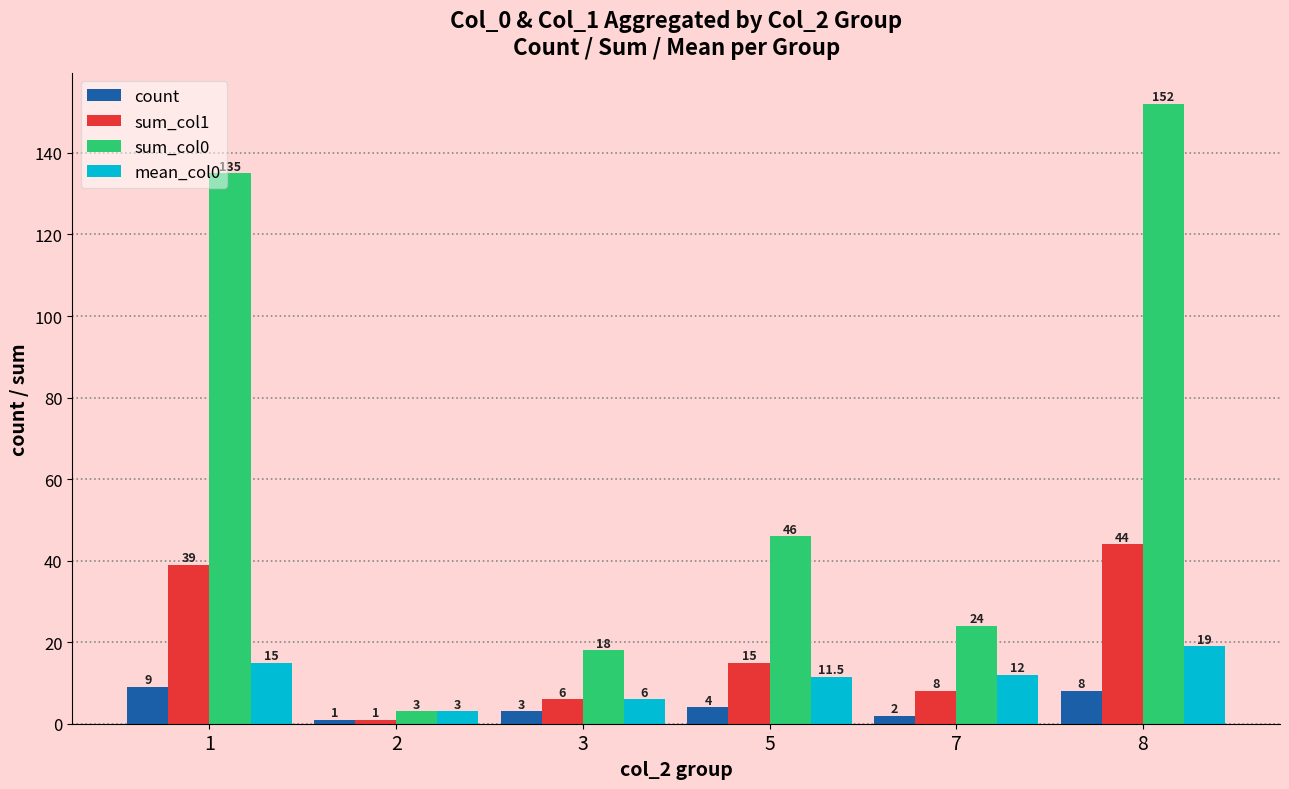

Rank the series at 7 from lowest to highest value.

count, sum_col1, mean_col0, sum_col0